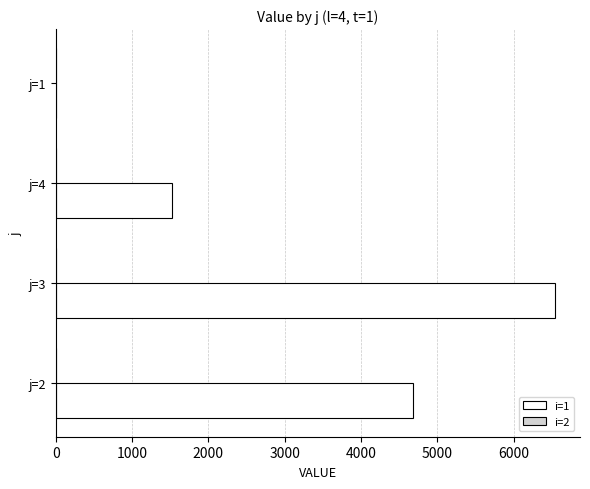

Is it true that the value at j=1 is 0.0?

True